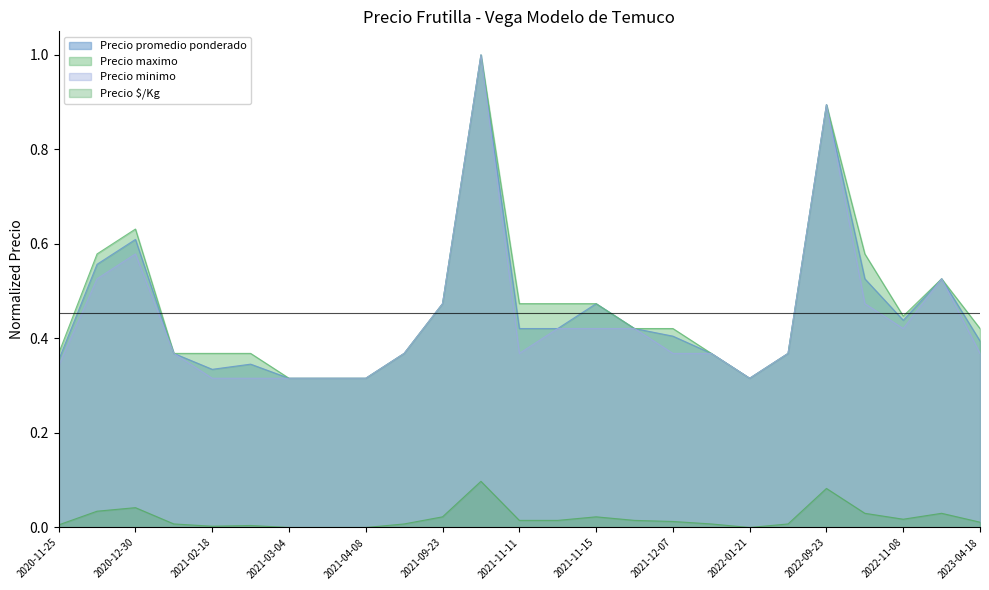

Reading left to right, list all the values displayed in this chart.

Precio promedio ponderado: 0.4	0.6	0.6	0.4	0.3	0.3	0.3	0.3	0.3	0.4	0.5	1.0	0.4	0.4	0.5	0.4	0.4	0.4	0.3	0.4	0.9	0.5	0.4	0.5	0.4
Precio maximo: 0.4	0.6	0.6	0.4	0.4	0.4	0.3	0.3	0.3	0.4	0.5	1.0	0.5	0.5	0.5	0.4	0.4	0.4	0.3	0.4	0.9	0.6	0.4	0.5	0.4
Precio minimo: 0.3	0.5	0.6	0.4	0.3	0.3	0.3	0.3	0.3	0.4	0.5	1.0	0.4	0.4	0.4	0.4	0.4	0.4	0.3	0.4	0.9	0.5	0.4	0.5	0.4
Precio $/Kg: 0.0	0.0	0.0	0.0	0.0	0.0	0.0	0.0	0.0	0.0	0.0	0.1	0.0	0.0	0.0	0.0	0.0	0.0	0.0	0.0	0.1	0.0	0.0	0.0	0.0